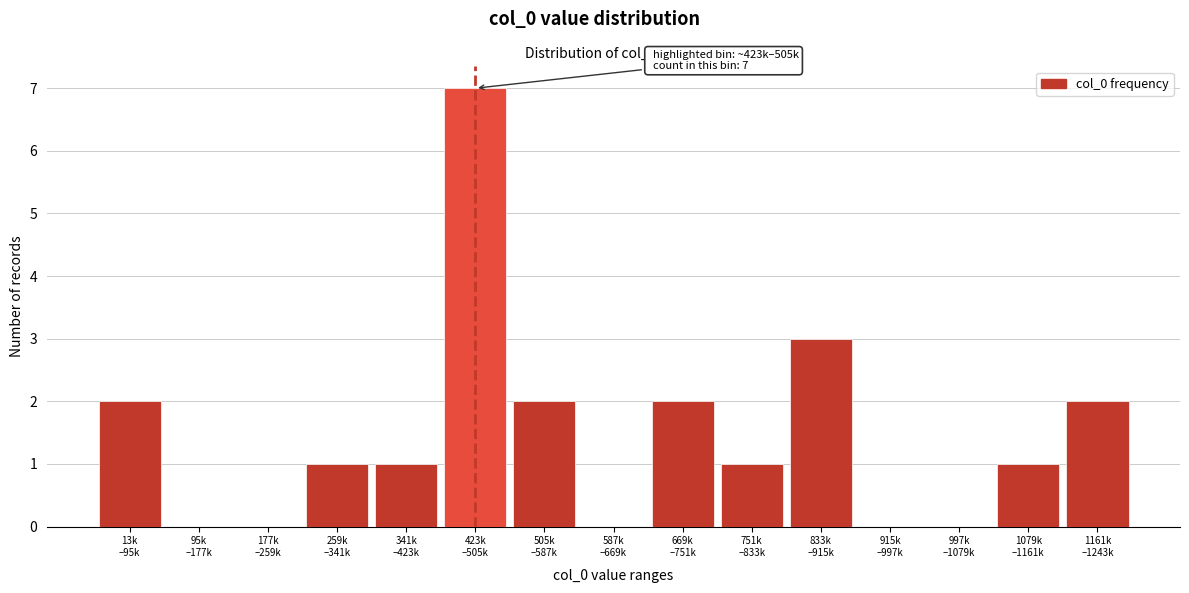

What is the maximum value shown in the chart?

7